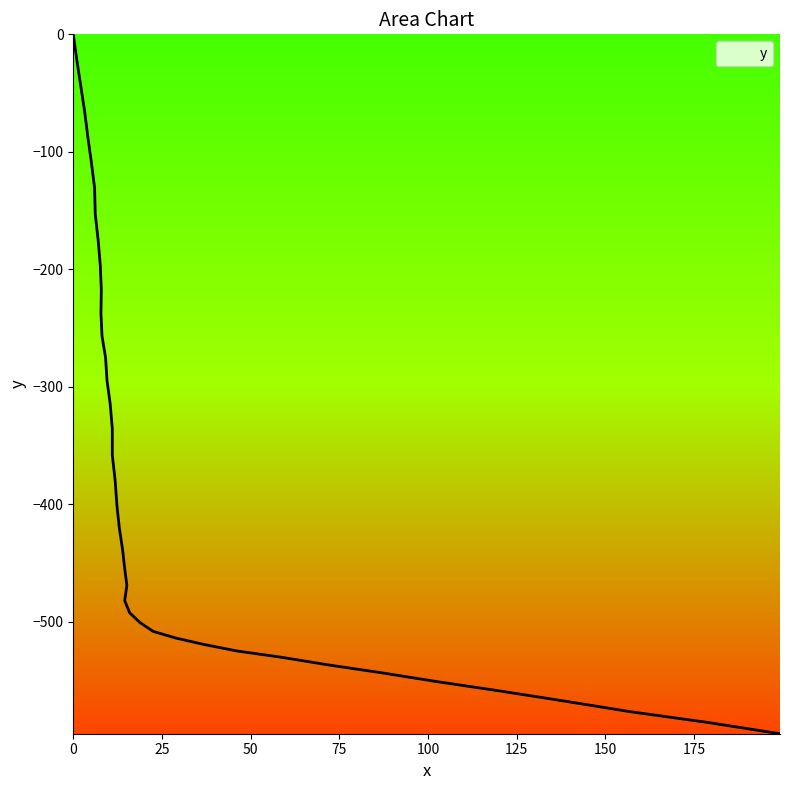

What is the approximate value at 22.5?

-508.1